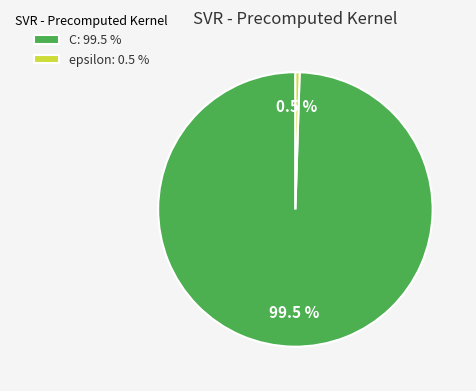

Count the number of slices in the pie.

2